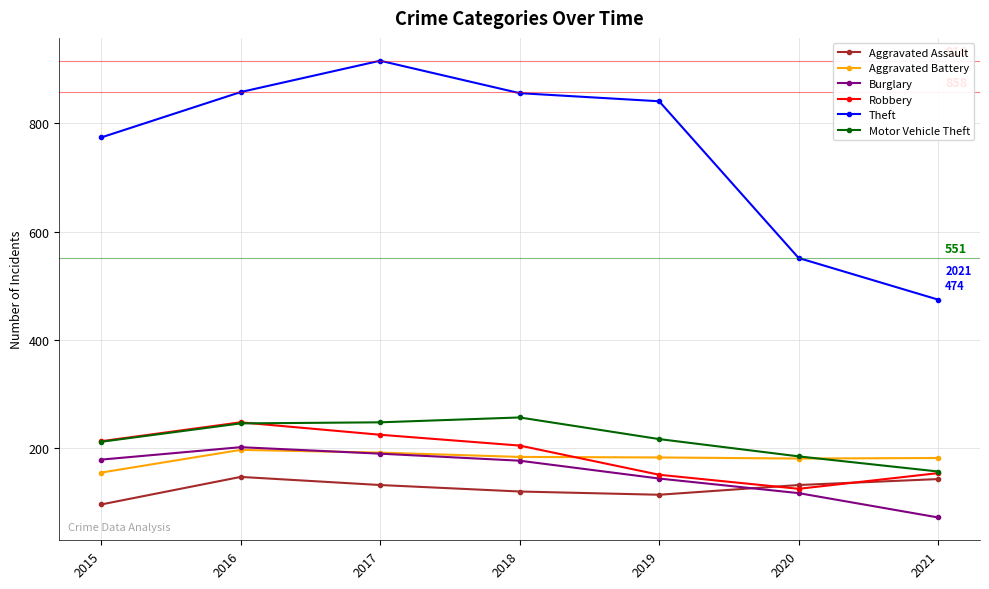

What is the sum of the Theft values at 2018 and 2016?

1714